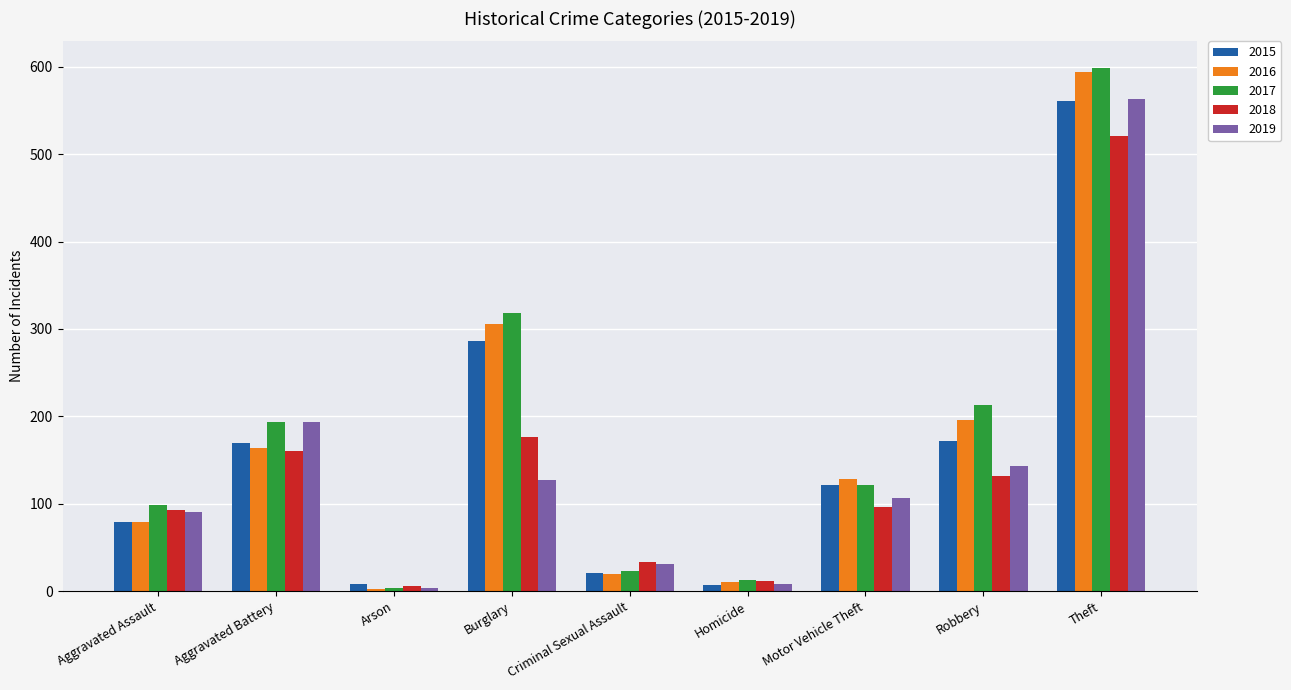

What value does the 2016 series have at Motor Vehicle Theft?

128